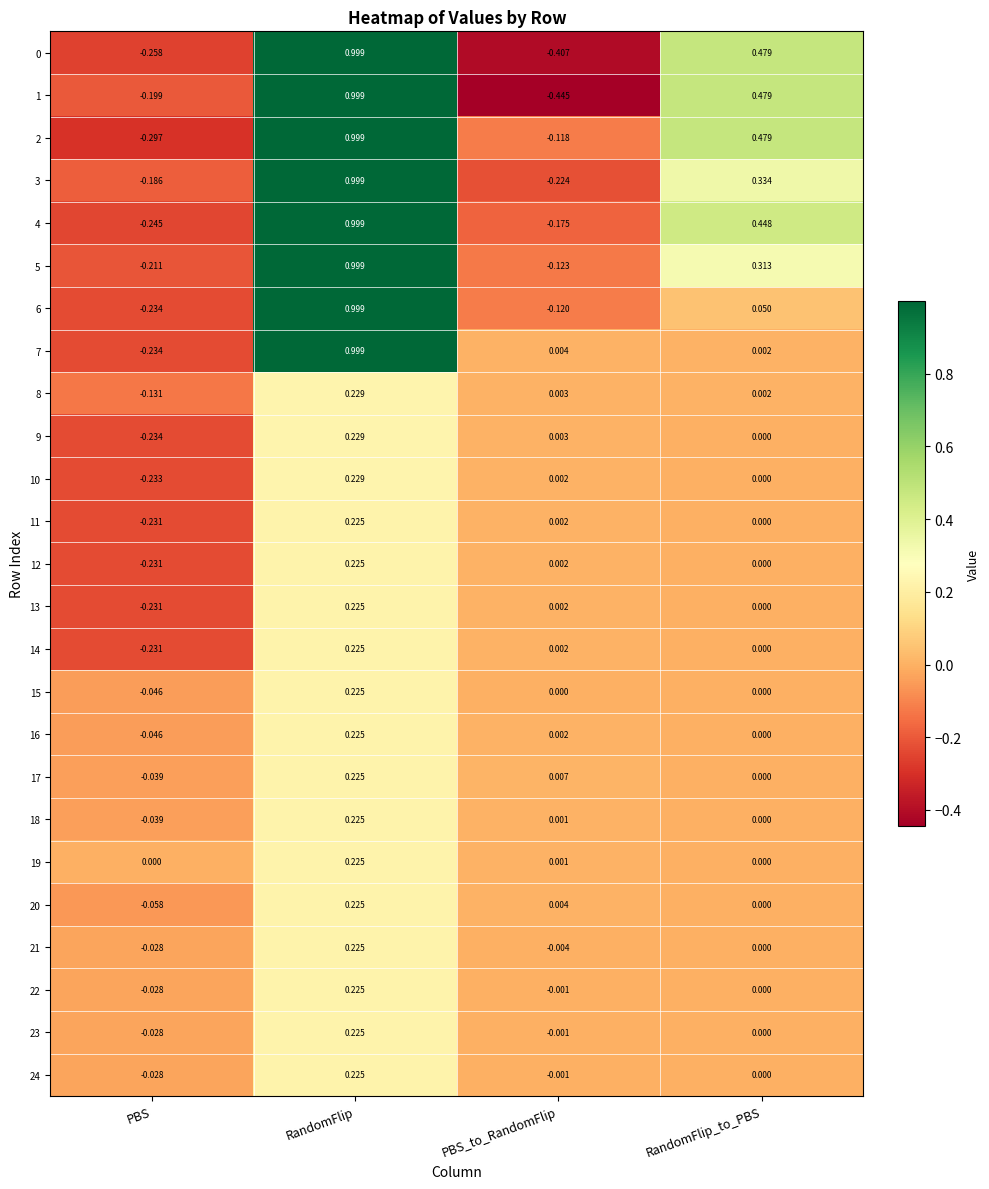

Rank the categories by 18 value from lowest to highest.

PBS, RandomFlip_to_PBS, PBS_to_RandomFlip, RandomFlip